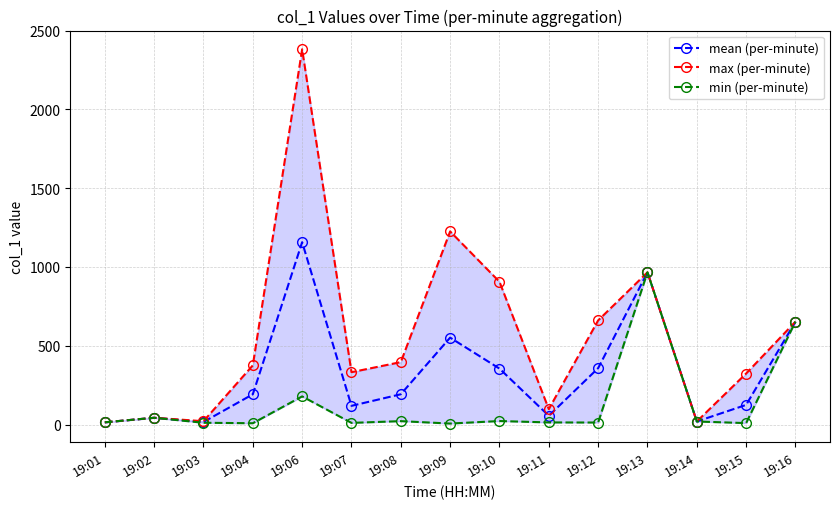

What are all the series names shown in the legend?

mean (per-minute), max (per-minute), min (per-minute)